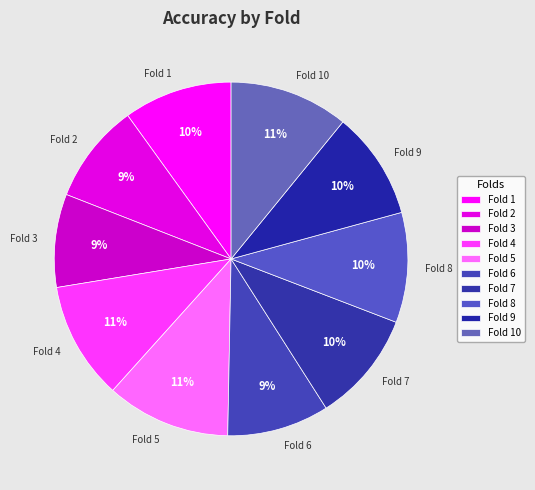

How many slices are in this pie chart?

10